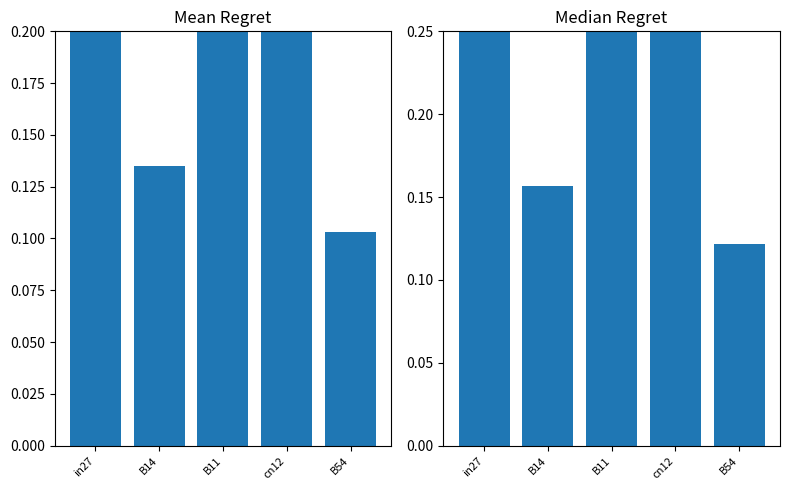

How many categories are shown in the chart?

5